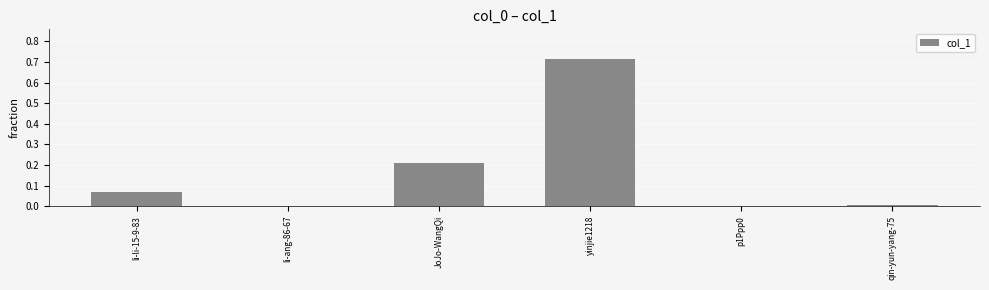

What is the change in value from li-li-15-9-83 to JoJo-WangQi?

+0.1